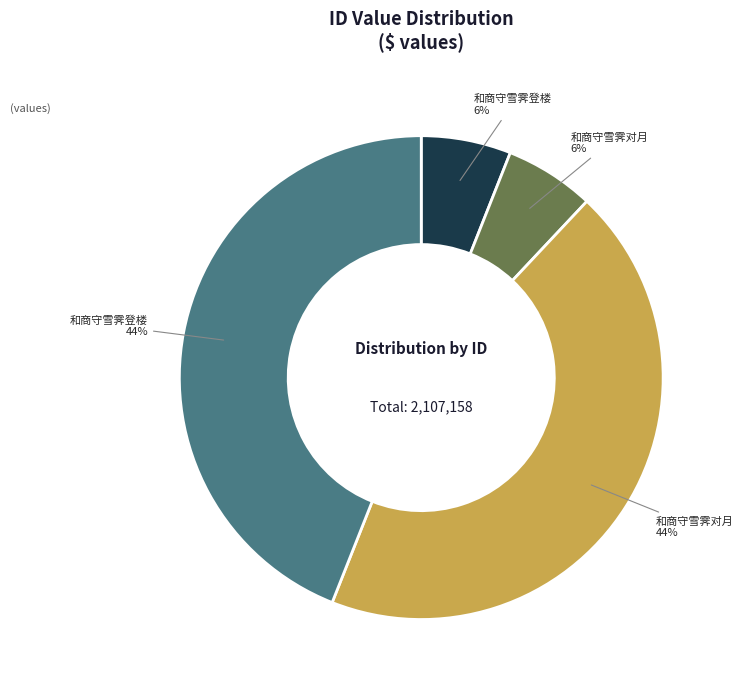

To the nearest percent, what is the difference between the largest and smallest slice percentages?

38%